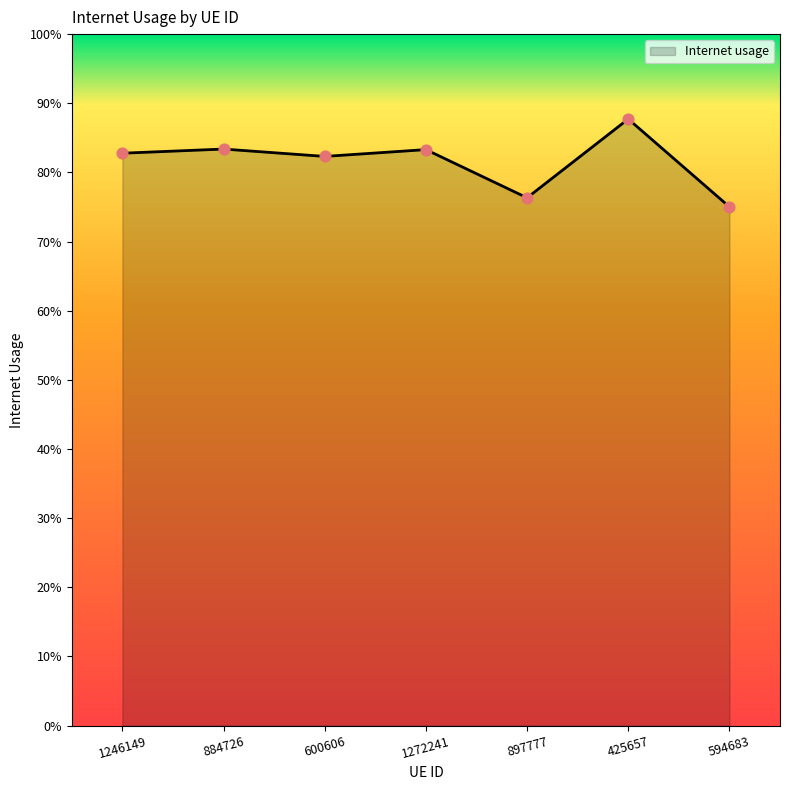

Does the chart have visible grid lines?

No